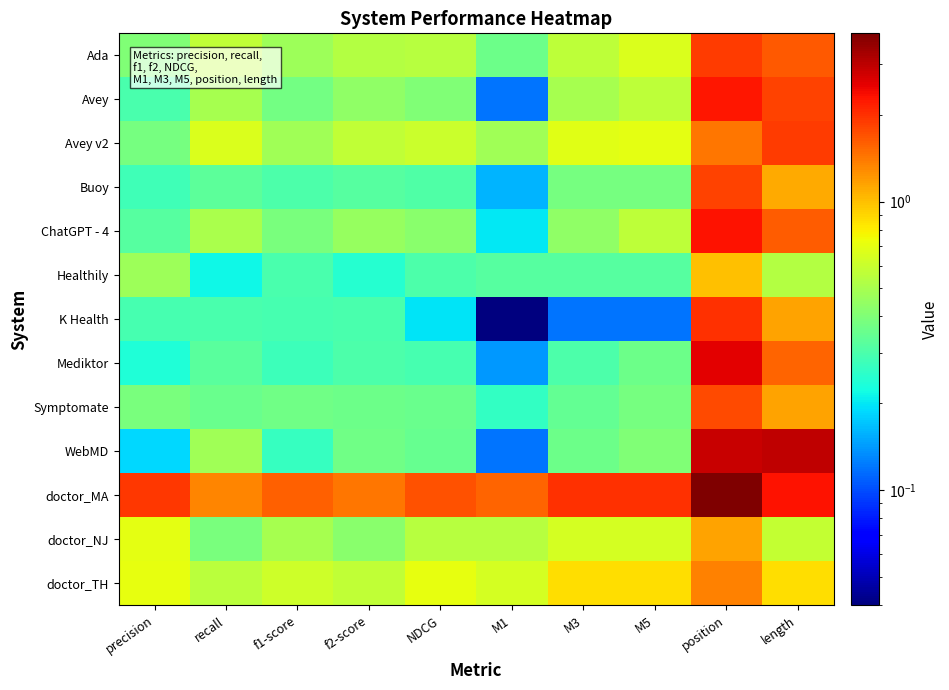

What is the difference between the highest and lowest values at f1-score?

1.3